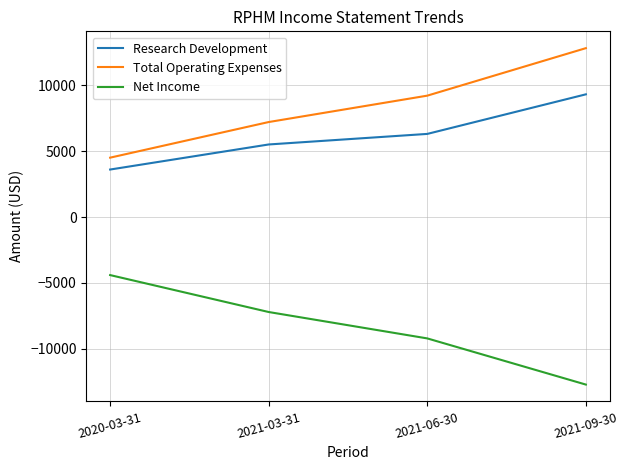

True or false: Research Development and Net Income cross at least once.

False